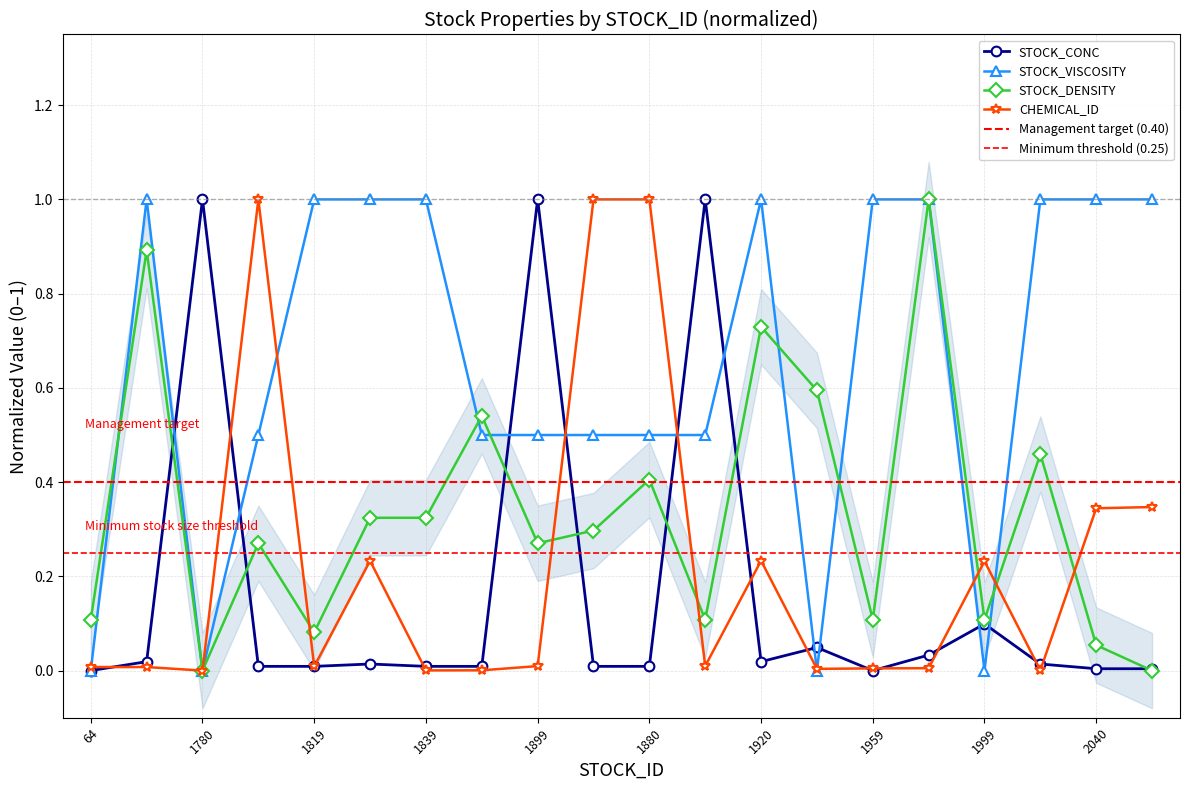

Rank the categories by CHEMICAL_ID value from highest to lowest.

1879, 1880, 117, 2041, 2040, 1920, 1820, 1999, 1899, 1900, 1819, 64, 72, 1979, 1959, 1939, 2019, 121, 1839, 1780